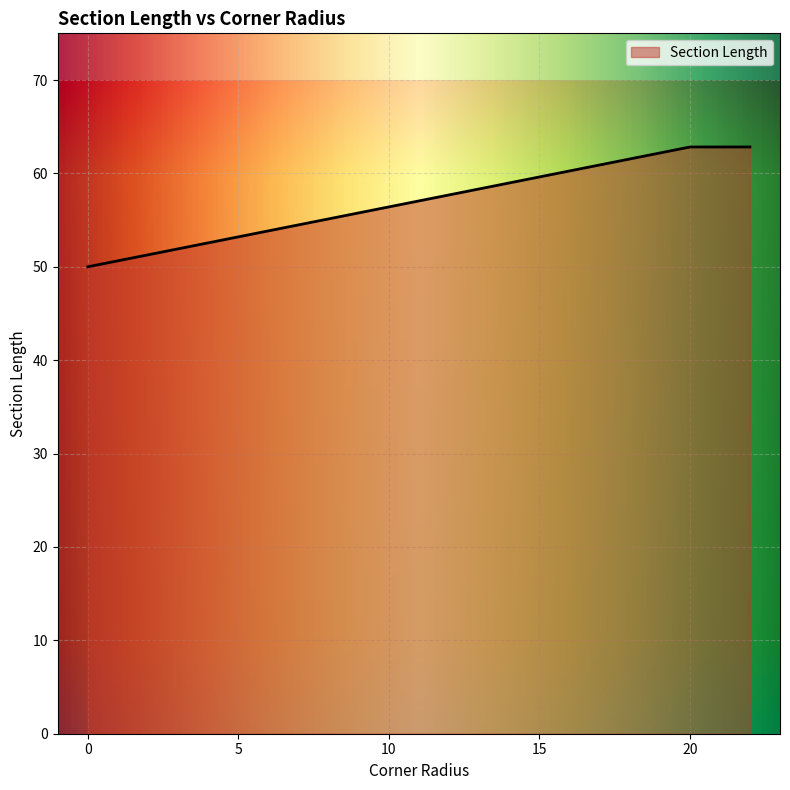

What is the greatest value displayed?

62.8